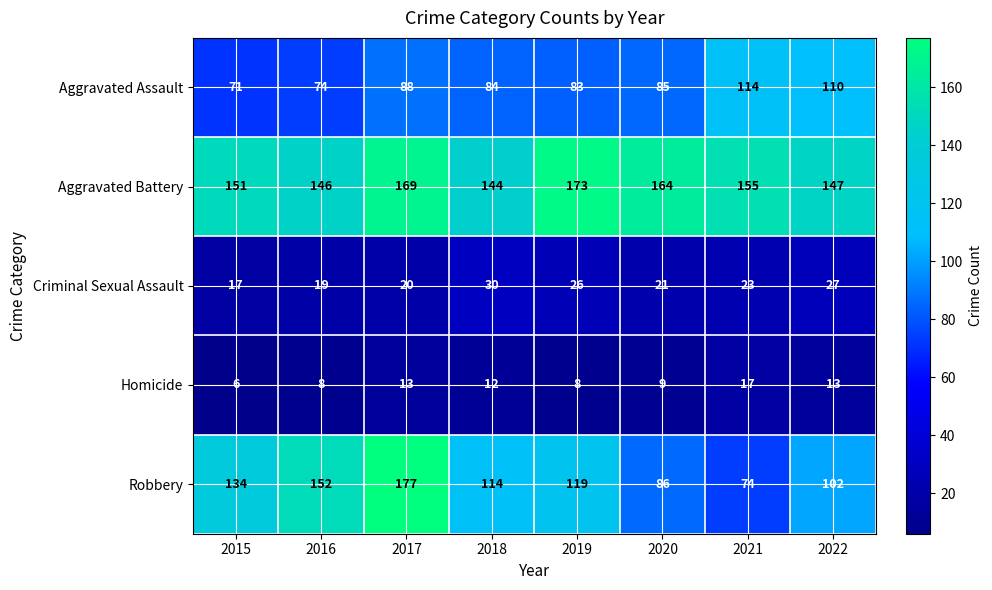

At 2021, list the series in order from largest to smallest.

Aggravated Battery, Aggravated Assault, Robbery, Criminal Sexual Assault, Homicide